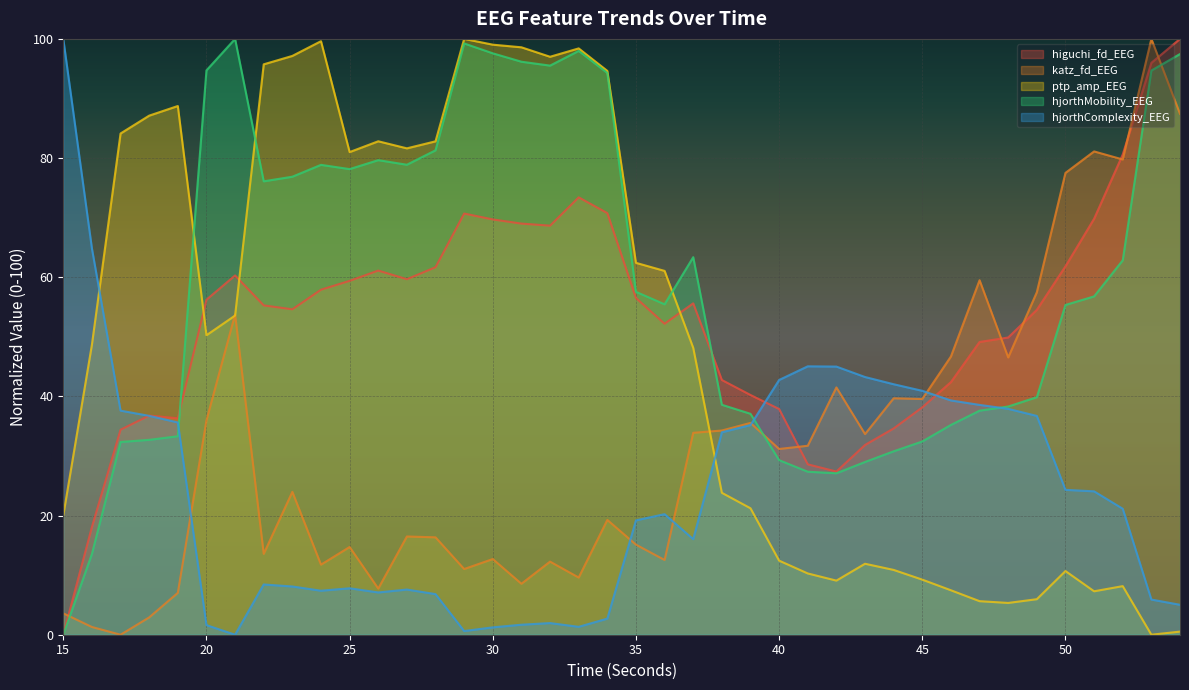

What is the average value of the ptp_amp_EEG series?

49.3